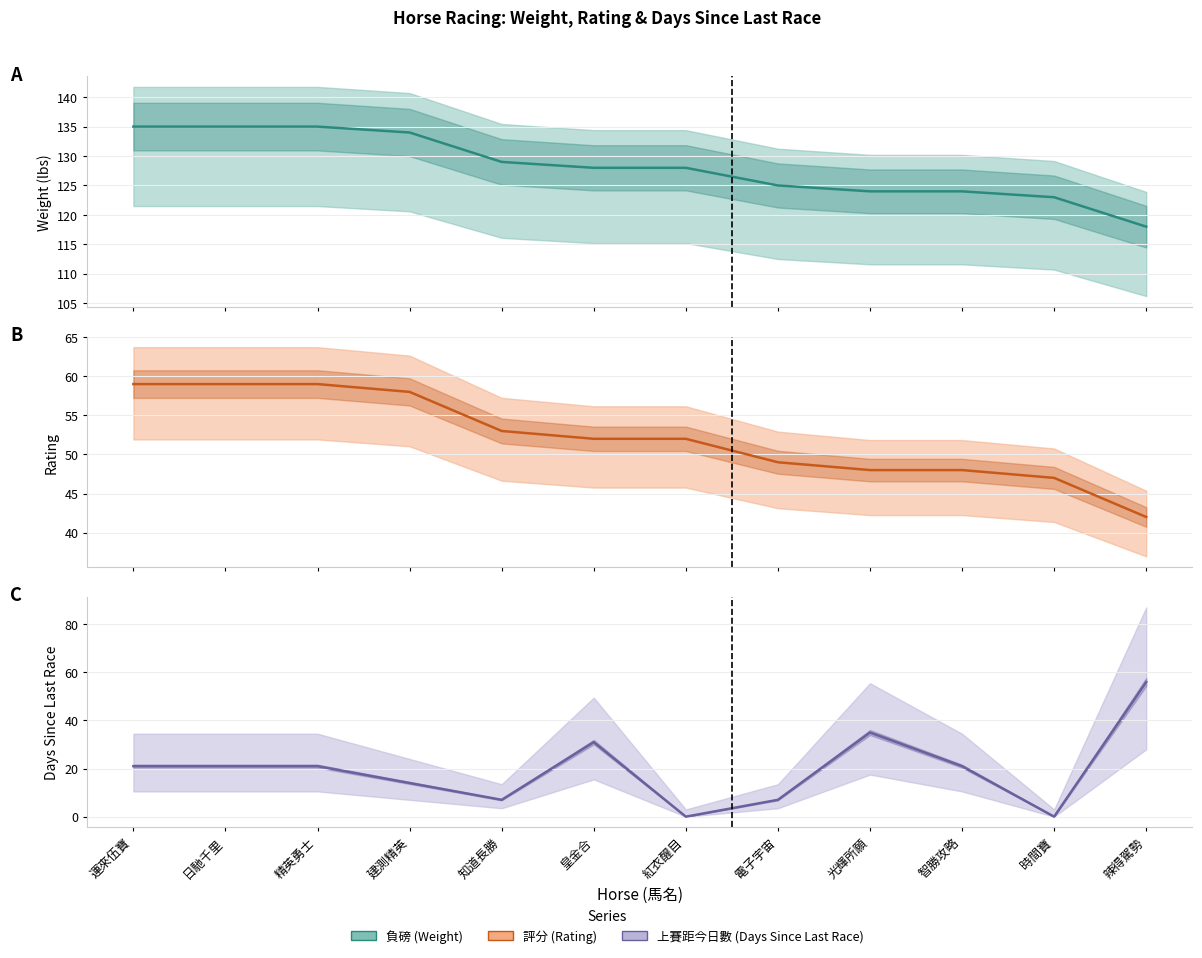

How many data points in 評分 are less than 52?

5